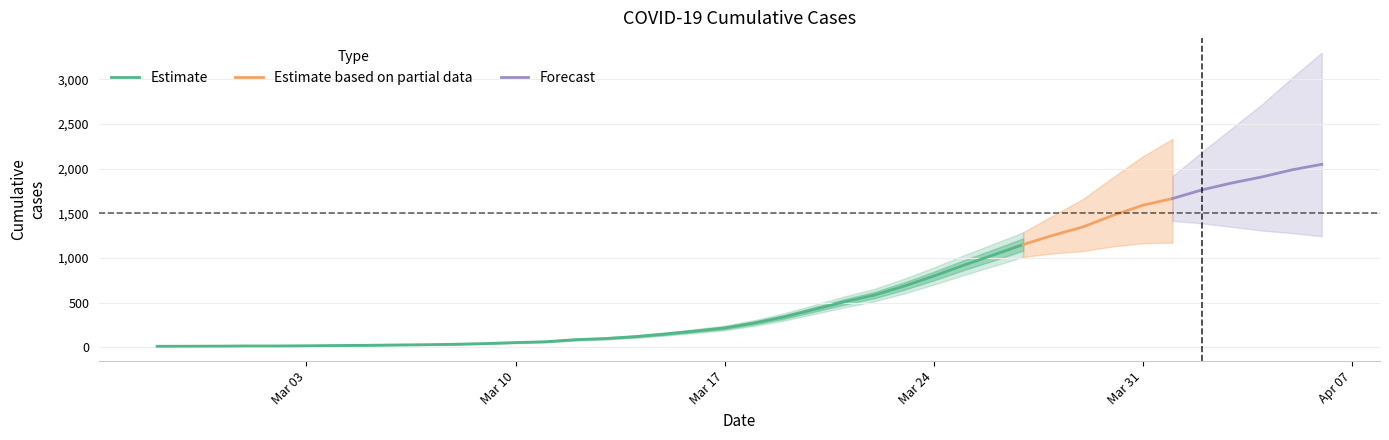

Reading left to right, list all the values displayed in this chart.

2020-02-27=13	2020-02-28=14	2020-02-29=15	2020-03-01=17	2020-03-02=17	2020-03-03=19	2020-03-04=22	2020-03-05=24	2020-03-06=28	2020-03-07=31	2020-03-08=36	2020-03-09=44	2020-03-10=55	2020-03-11=64	2020-03-12=87	2020-03-13=100	2020-03-14=121	2020-03-15=150	2020-03-16=183	2020-03-17=218	2020-03-18=274	2020-03-19=342	2020-03-20=425	2020-03-21=509	2020-03-22=584	2020-03-23=685	2020-03-24=798	2020-03-25=919	2020-03-26=1034	2020-03-27=1151	2020-03-28=1255	2020-03-29=1348	2020-03-30=1477	2020-03-31=1590	2020-04-01=1666	2020-04-02=1764	2020-04-03=1841	2020-04-04=1908	2020-04-05=1987	2020-04-06=2049